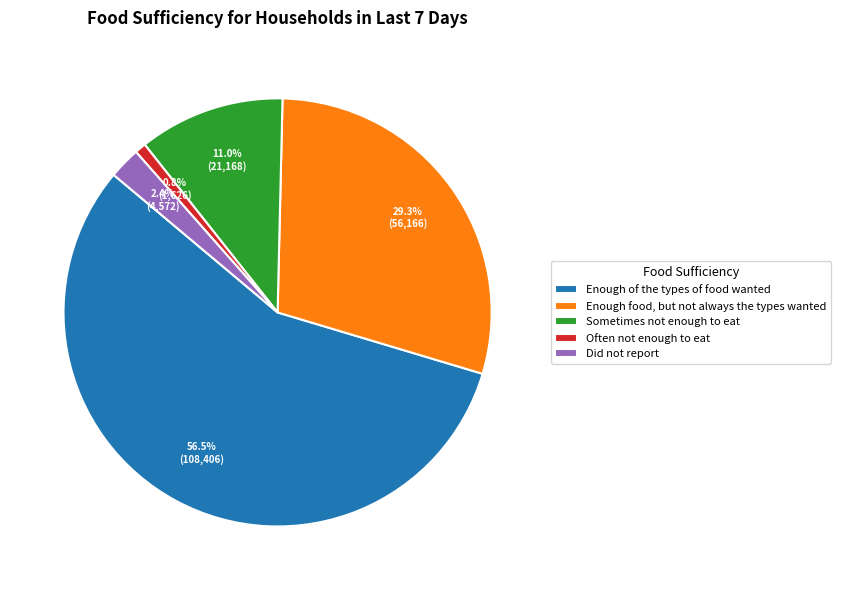

What percentage do Did not report and Enough of the types of food wanted together represent?

58.9%